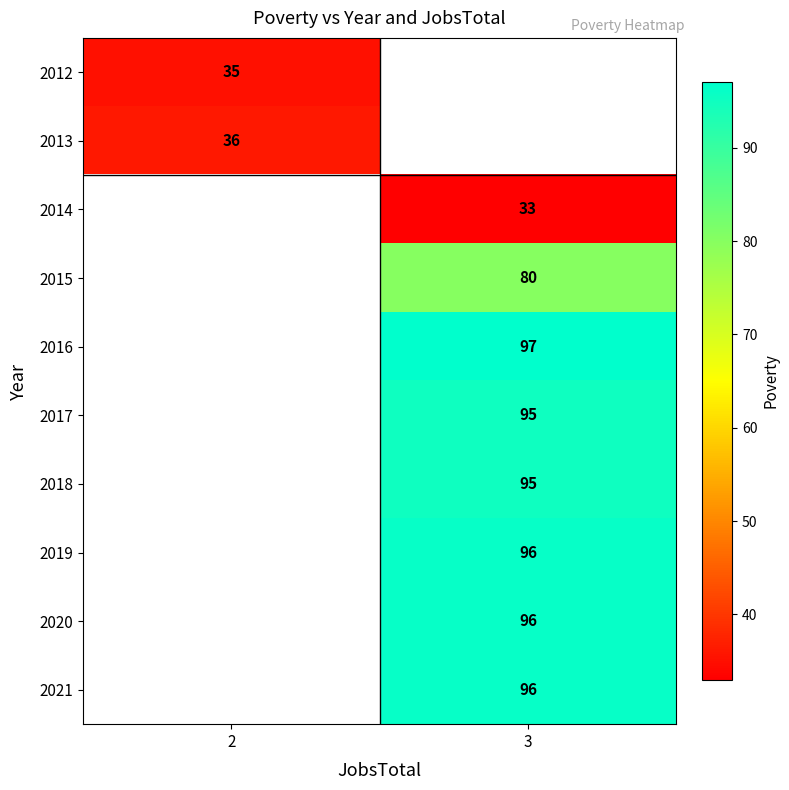

Is it true that 2020 equals 152 at 3?

False